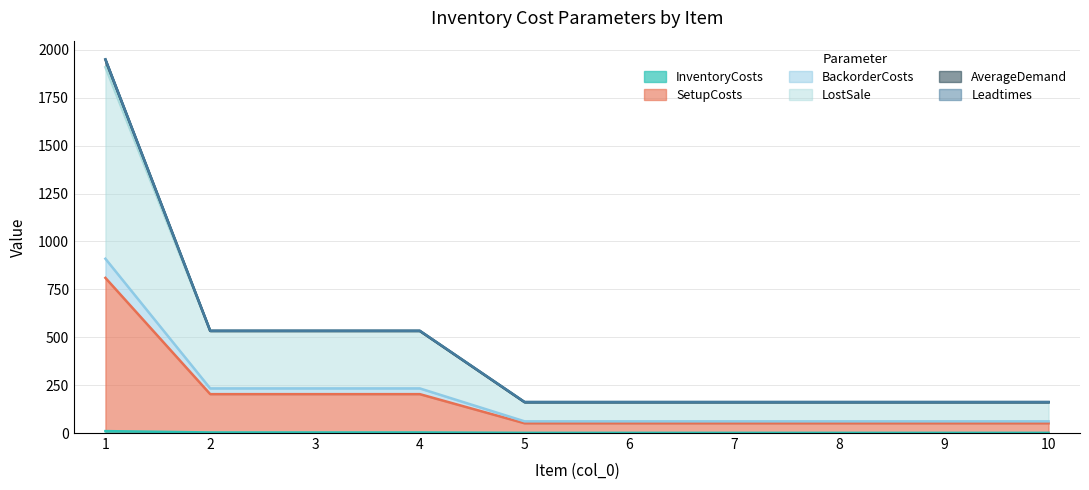

At which label is InventoryCosts closest to 5?

2